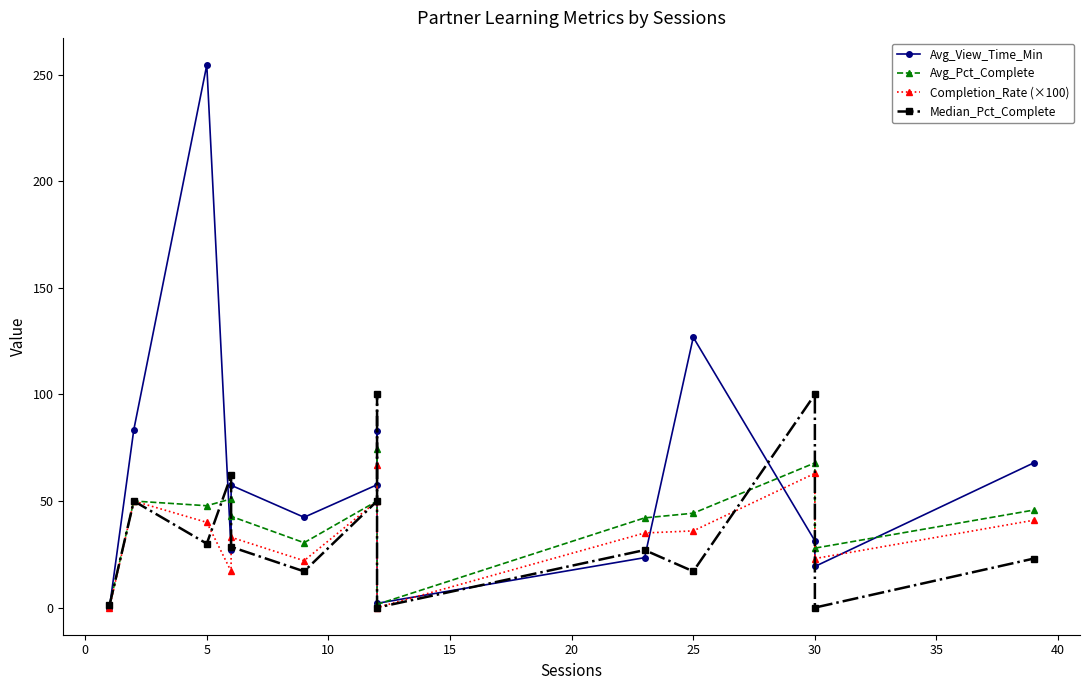

Is the value of Median_Pct_Complete at −5 greater than the value of Avg_Pct_Complete at 25?

No